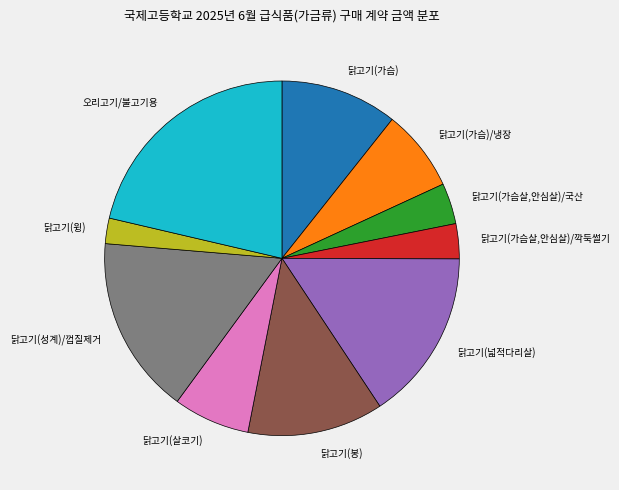

Does 닭고기(살코기) represent more than half of the total?

No